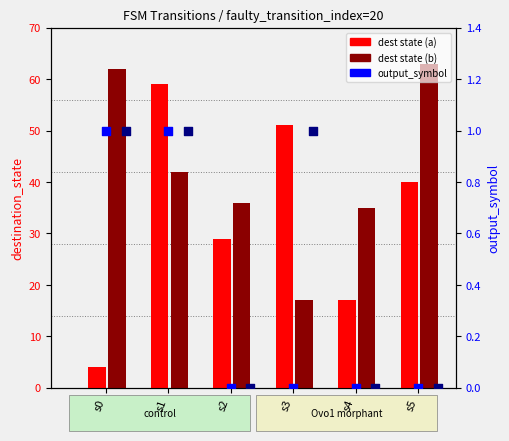

What is the total value across all series at s4?

52